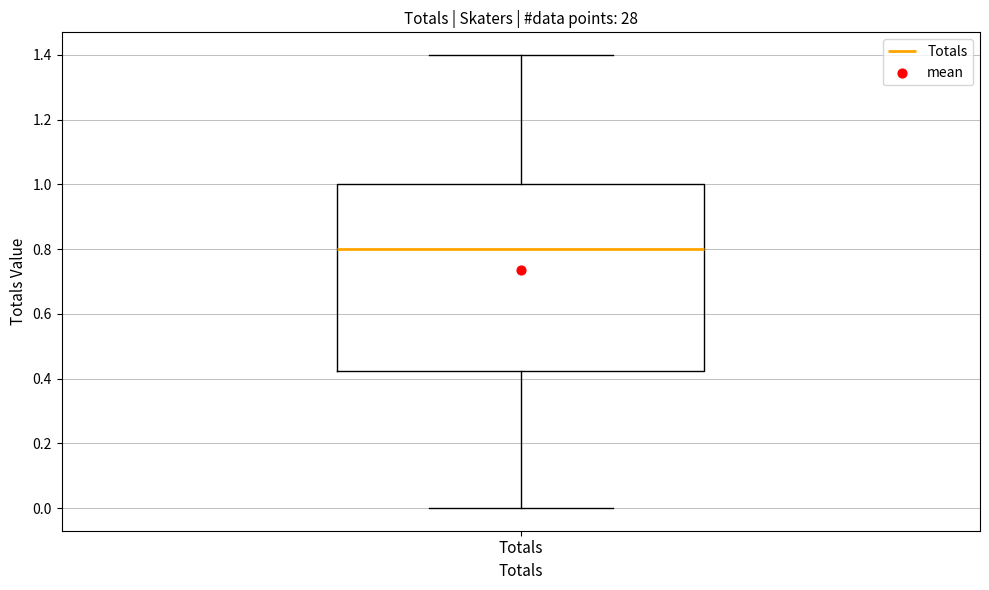

Transcribe this box plot: give where the median line is, the range the box spans, and where the two whiskers end, as read against the y-axis. The values are not printed on the chart, so give them approximately, as read against the axis.

median 0.80, box 0.42 to 1.00, whiskers 0.00 to 1.40